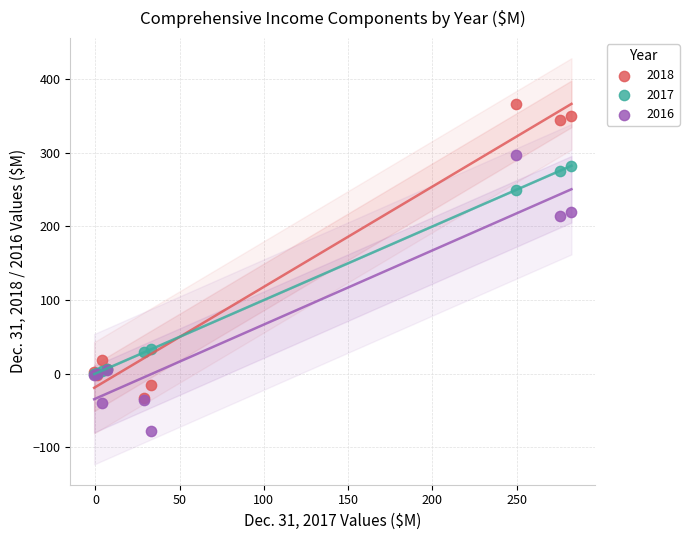

What are all the series names shown in the legend?

2018, 2017, 2016